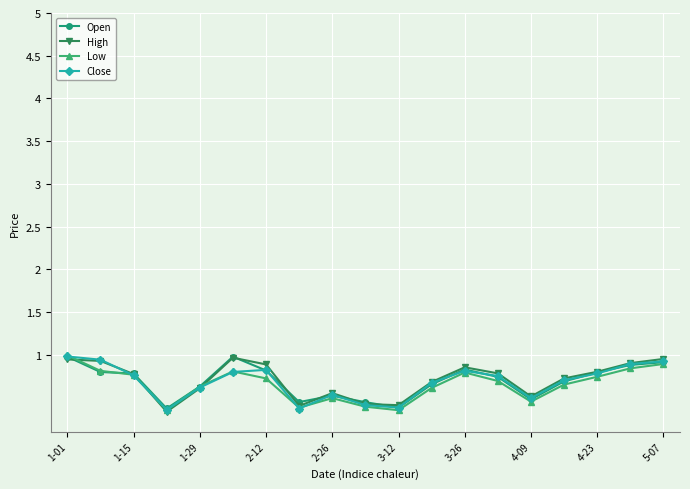

What is the minimum value shown in the chart?

0.3